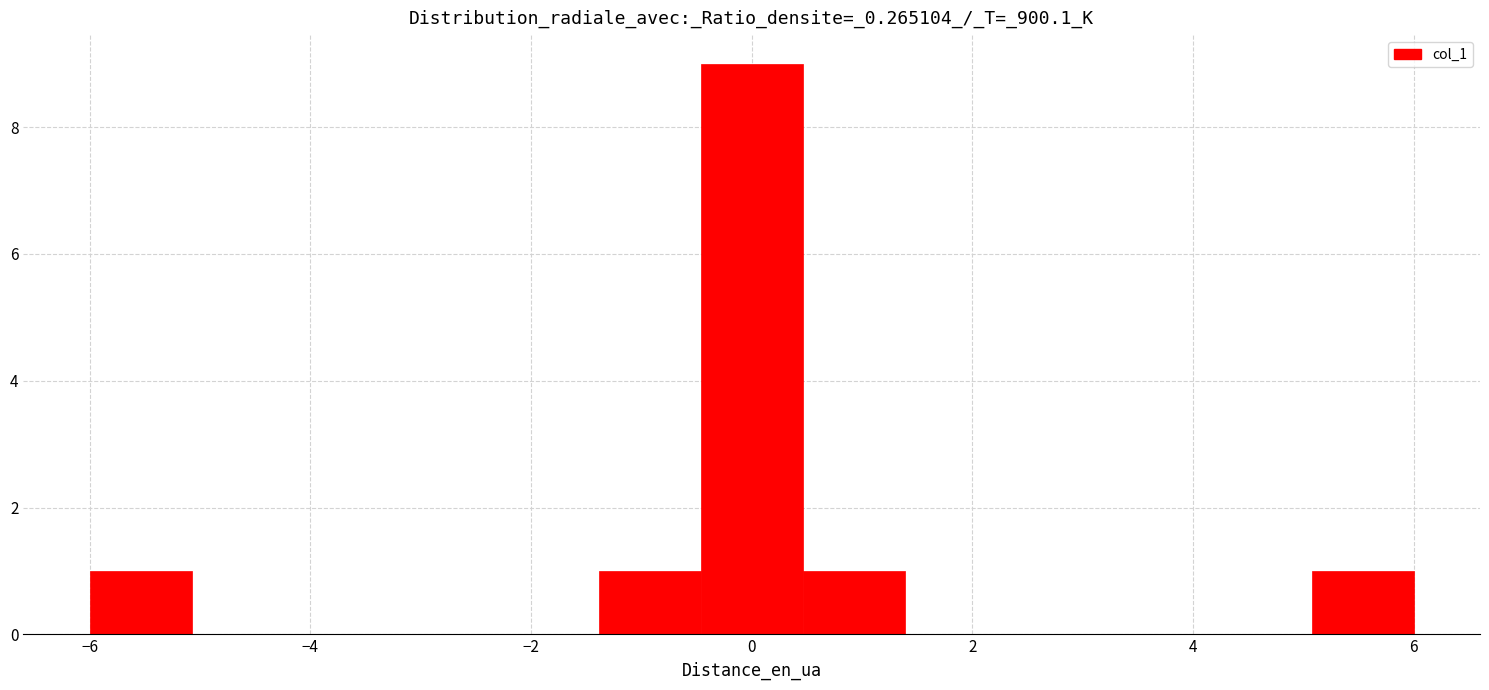

Reading left to right, transcribe this chart: for each bar, give the range it covers on the x-axis and its height. Neither the bar edges nor the heights are printed on the chart, so give them approximately, as read against the axes.

-6.0 to -5.0: 1
-5.0 to -4.2: 0
-4.2 to -3.2: 0
-3.2 to -2.4: 0
-2.4 to -1.4: 0
-1.4 to -0.4: 1
-0.4 to 0.4: 9
0.4 to 1.4: 1
1.4 to 2.4: 0
2.4 to 3.2: 0
3.2 to 4.2: 0
4.2 to 5.0: 0
5.0 to 6.0: 1